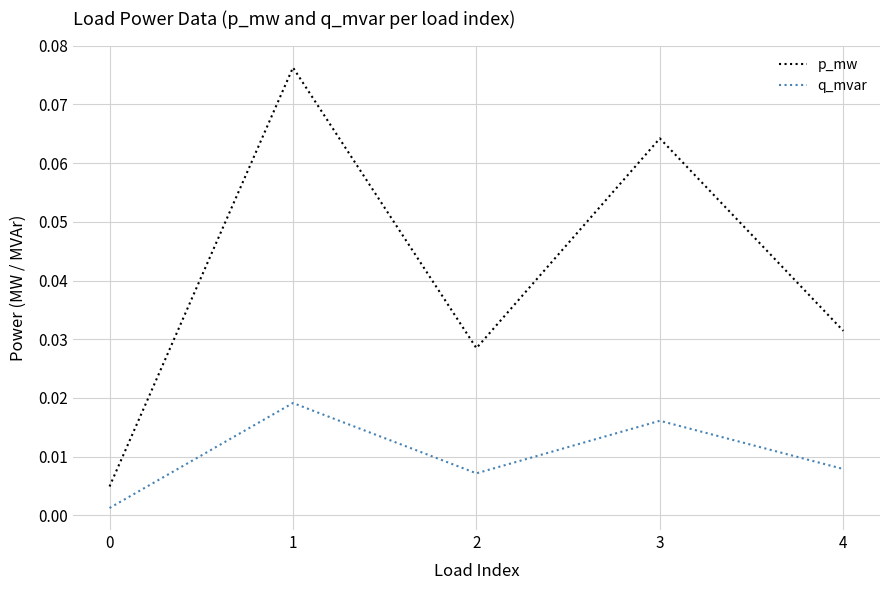

The value of p_mw at 2 is 0.1. True or false?

False